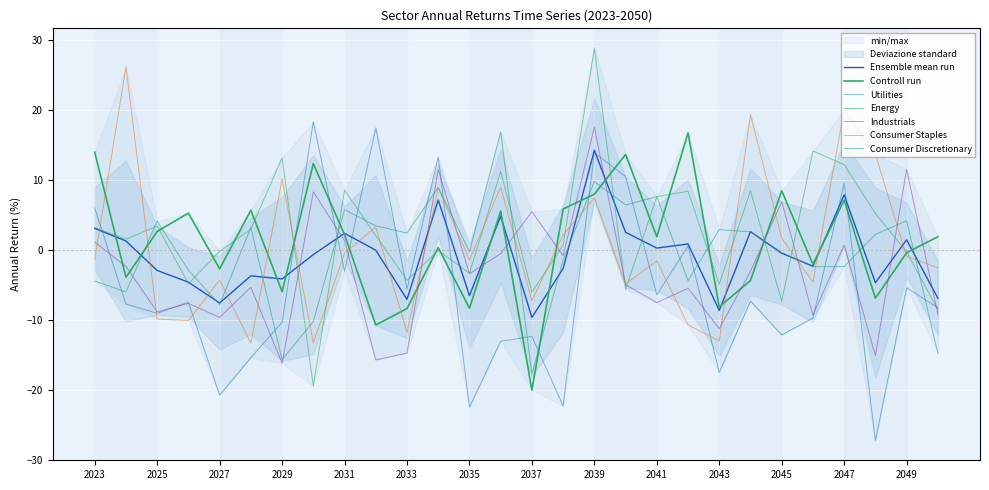

Which series ends up on top after the final intersection of Energy and Consumer Staples?

Consumer Staples